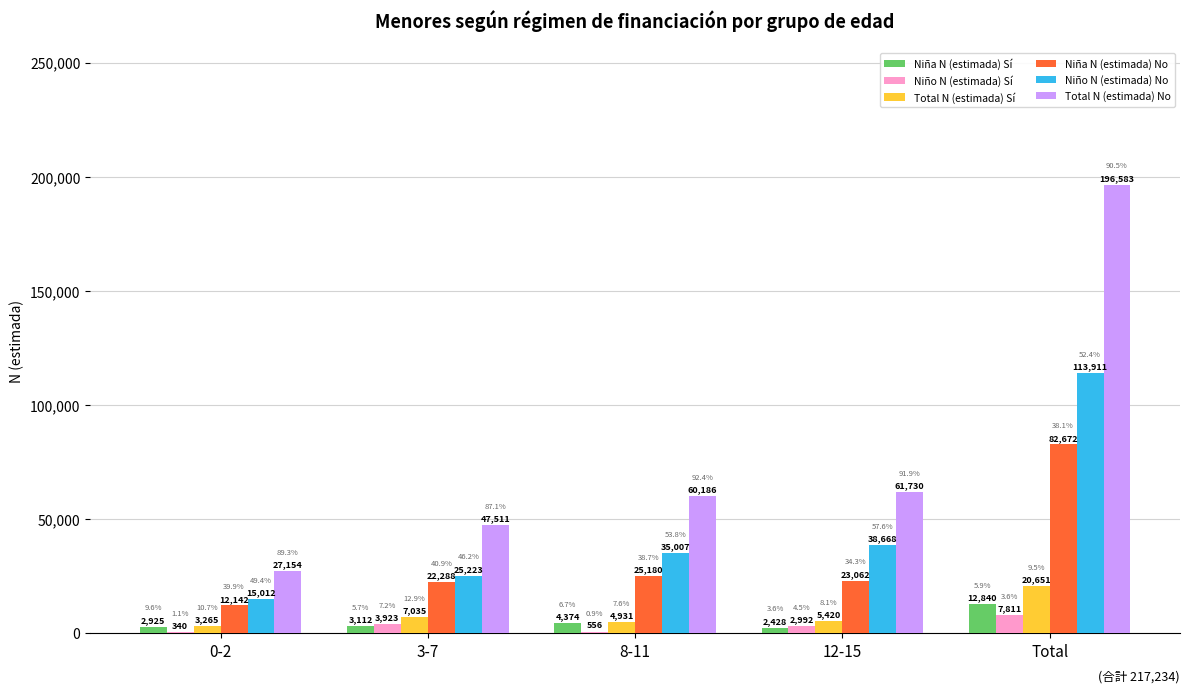

Which category has the highest value in the Niño N (estimada) Sí series?

Total